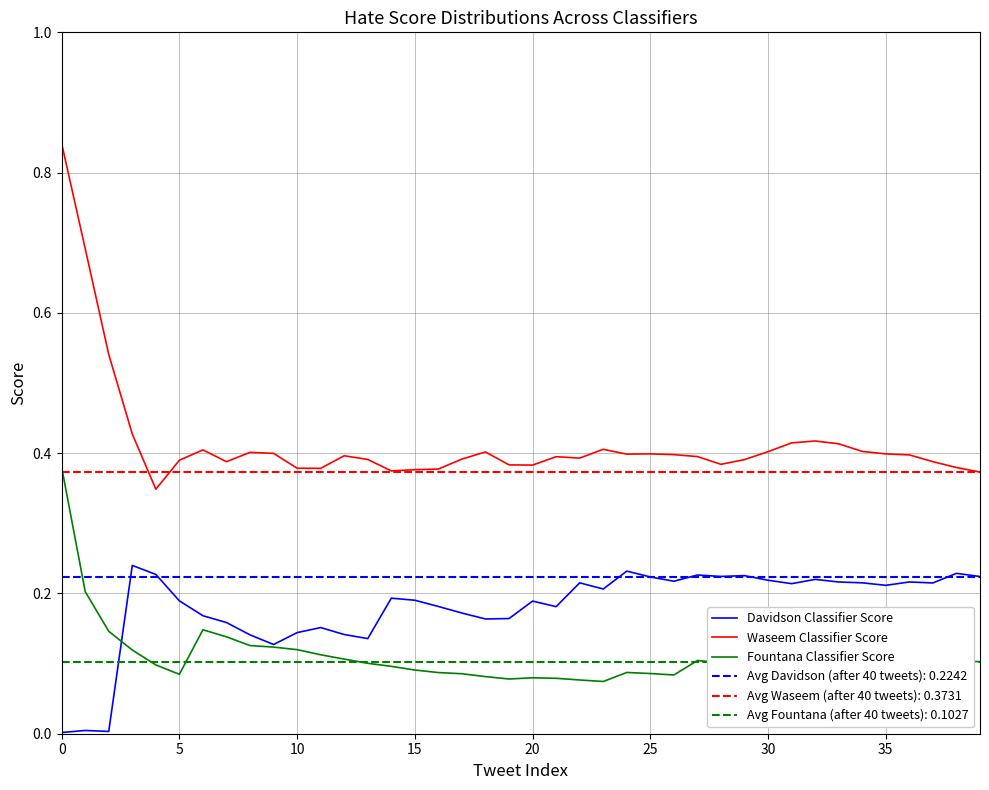

Does the chart have visible grid lines?

Yes